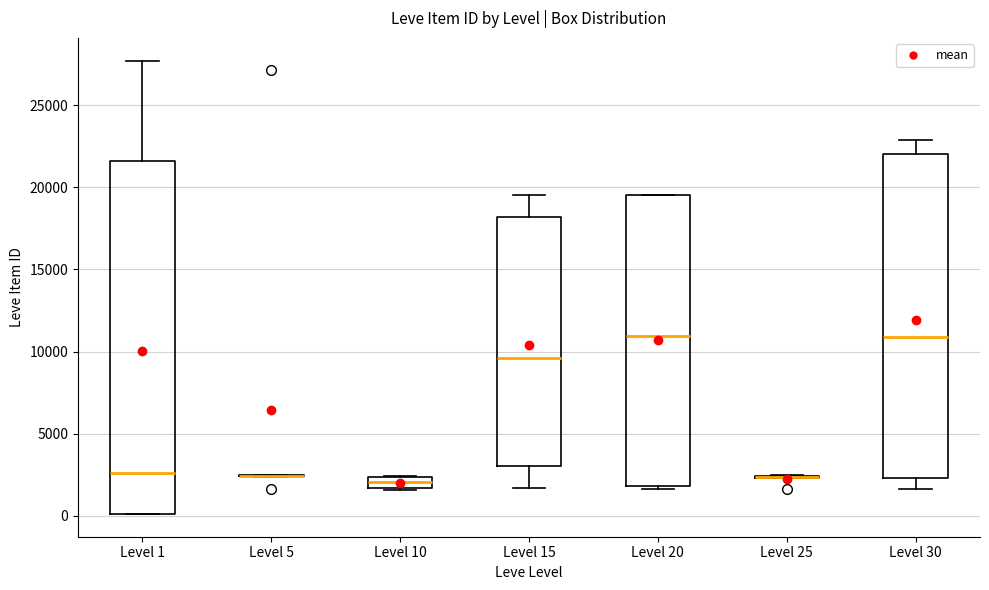

Comparing the boxes themselves (not the whiskers), which one is the tallest?

Level 1